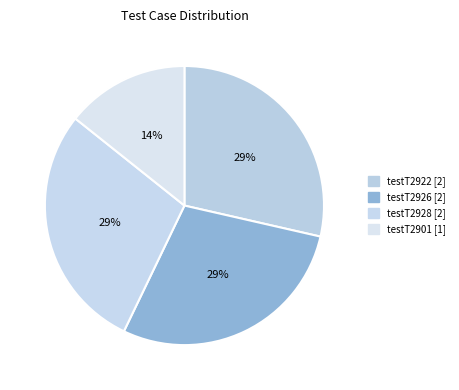

Does testT2922 represent more than half of the total?

No